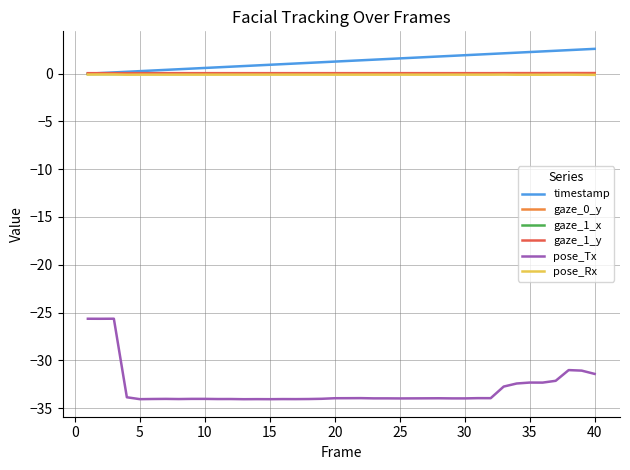

Which series has the largest range (max minus min)?

pose_Tx